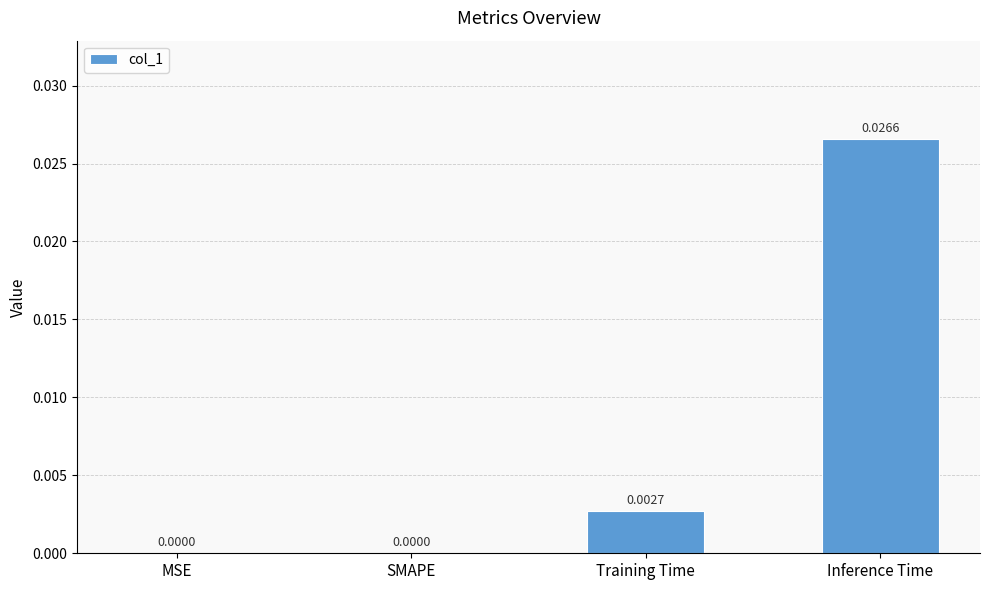

Which label corresponds to the largest value in the chart?

Inference Time